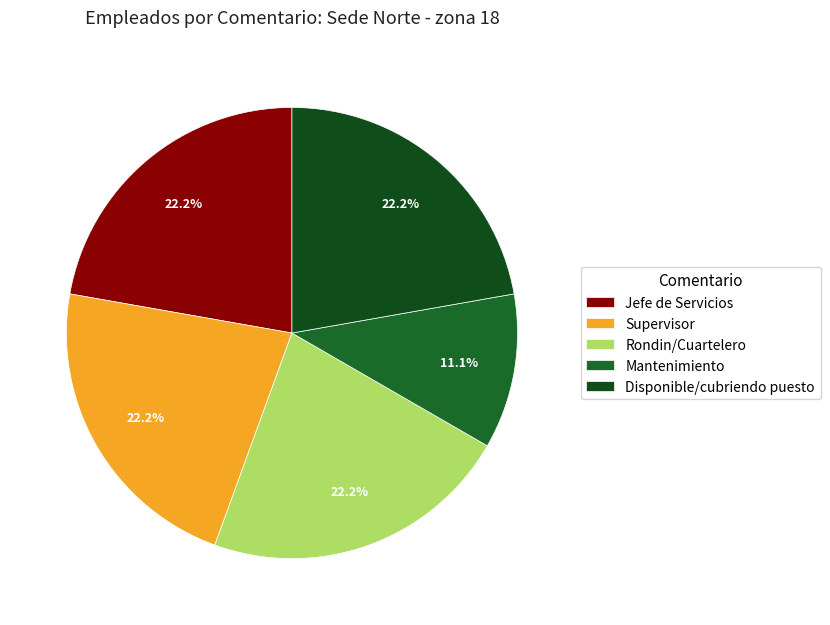

How many slices are in this pie chart?

5